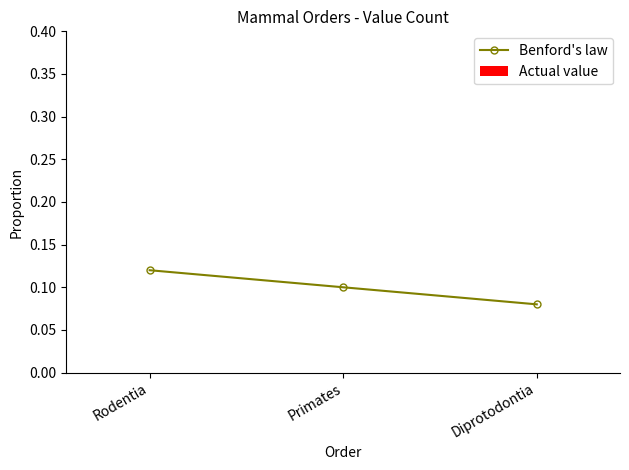

How many lines are shown in the chart?

1